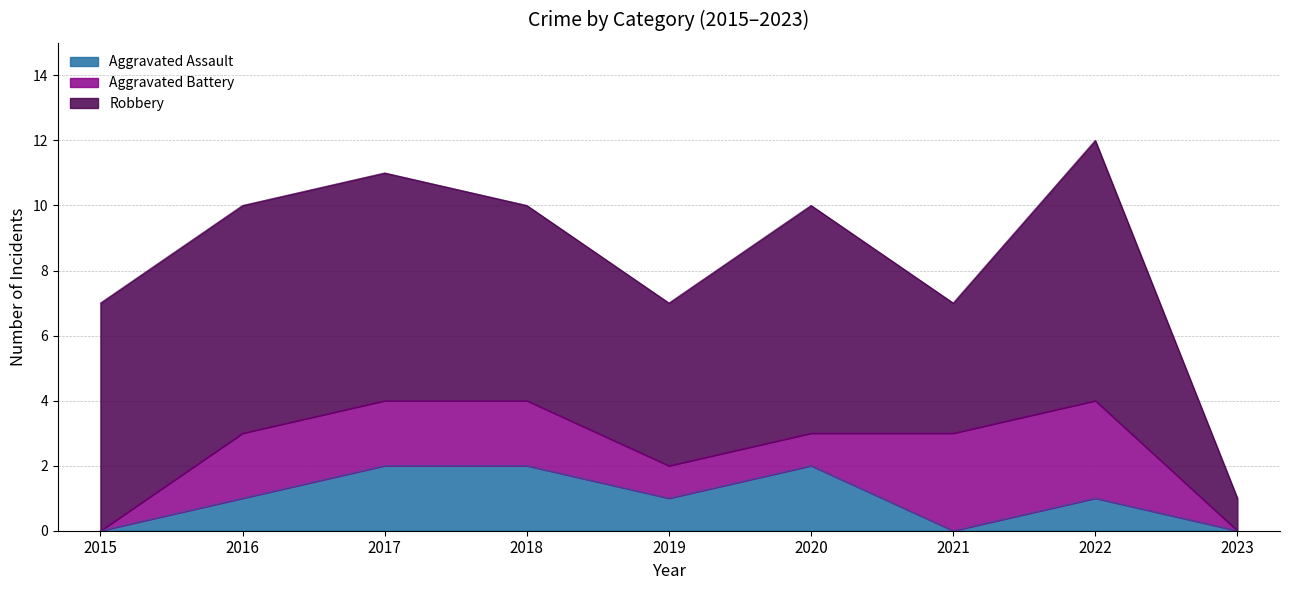

How many Aggravated Battery values are between 1 and 2?

5